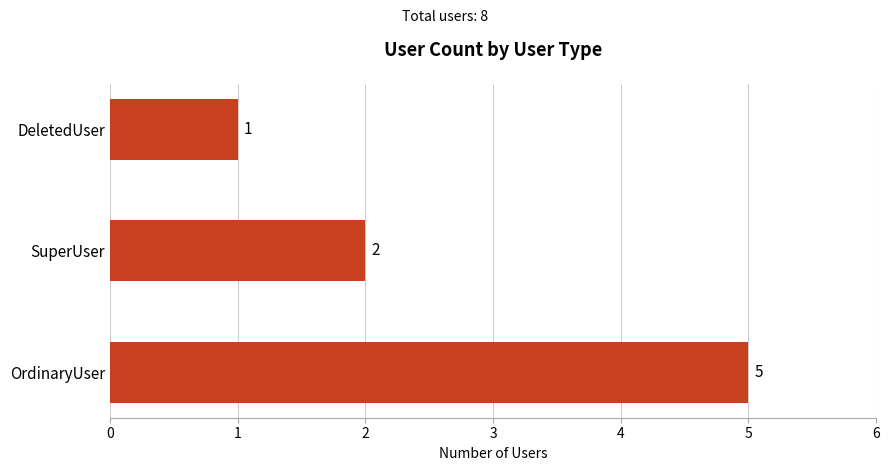

How many data points are less than 2?

1